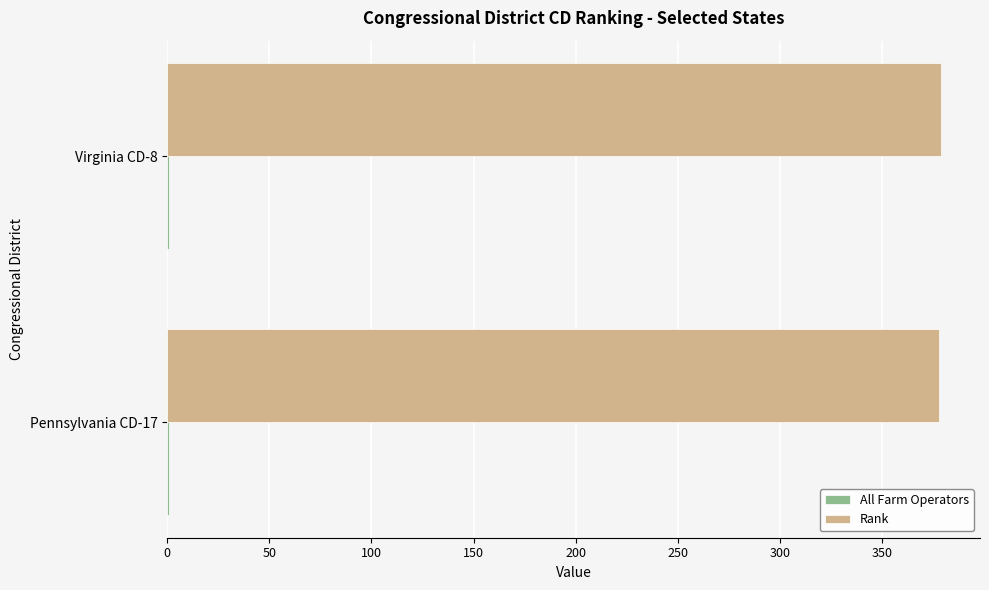

The Rank series shows 247 at Pennsylvania CD-17. True or false?

False